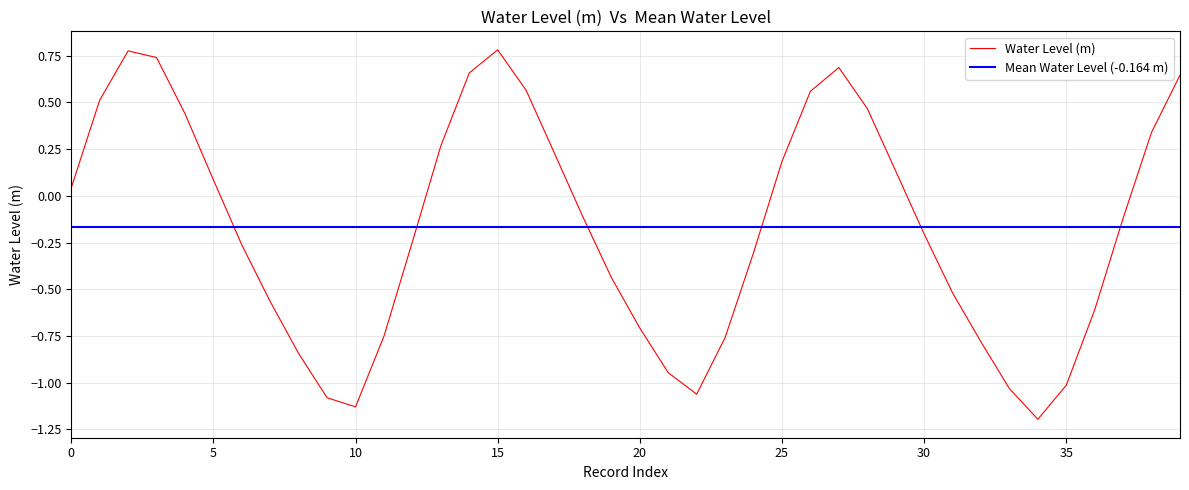

What is the value of the 40th point from the left?

0.6